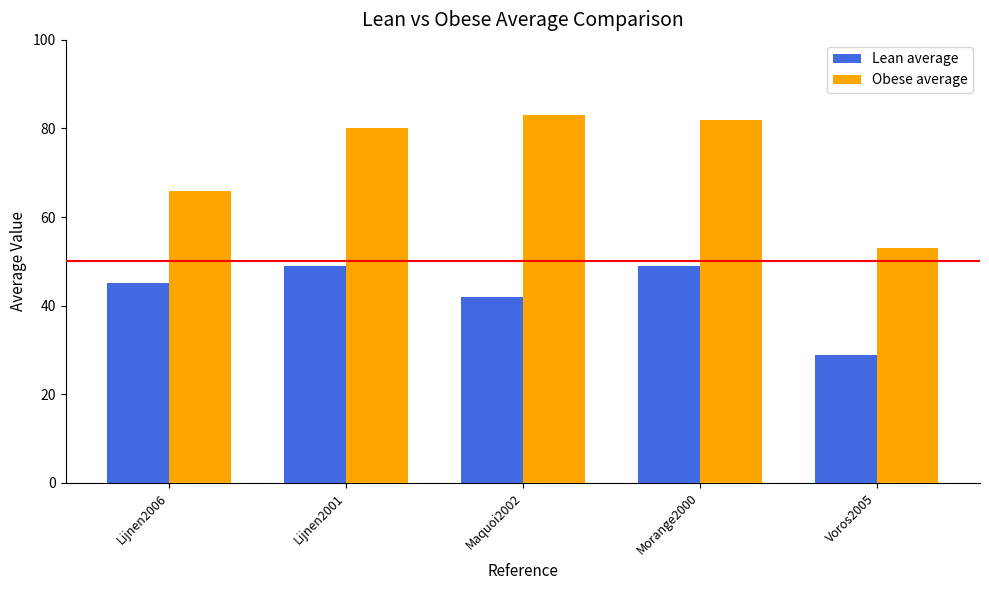

At Maquoi2002, list the series in order from largest to smallest.

Obese average, Lean average